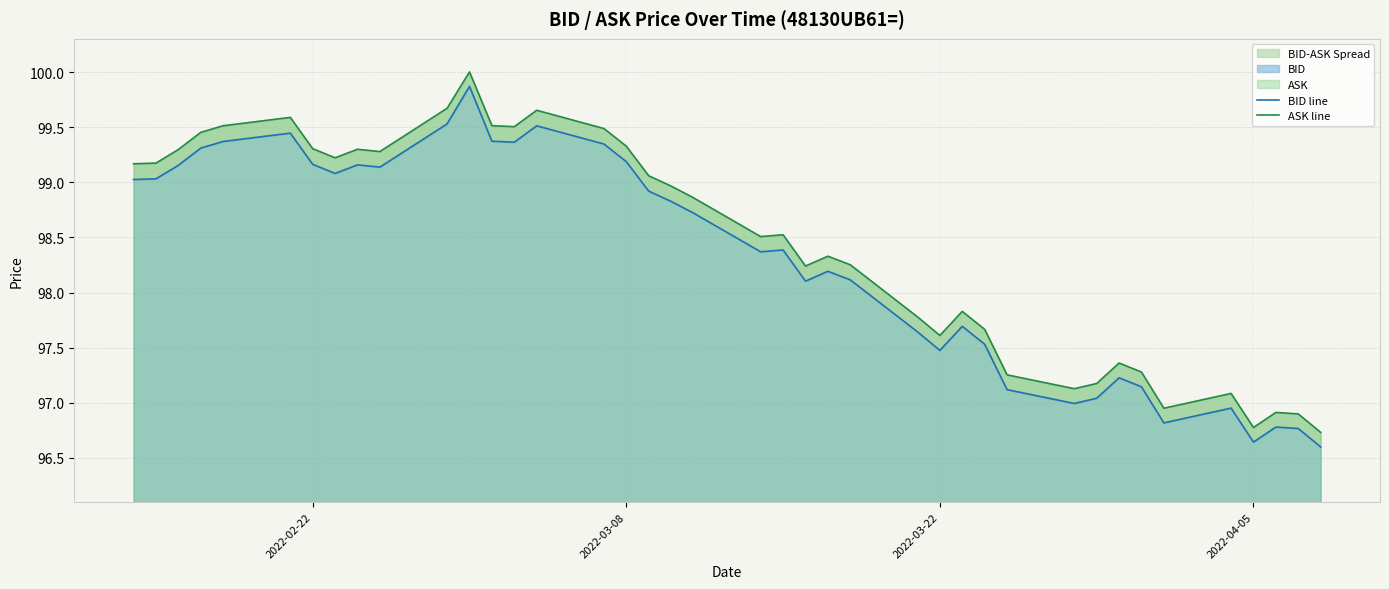

True or false: ASK line has more than 1 interior local peaks.

True